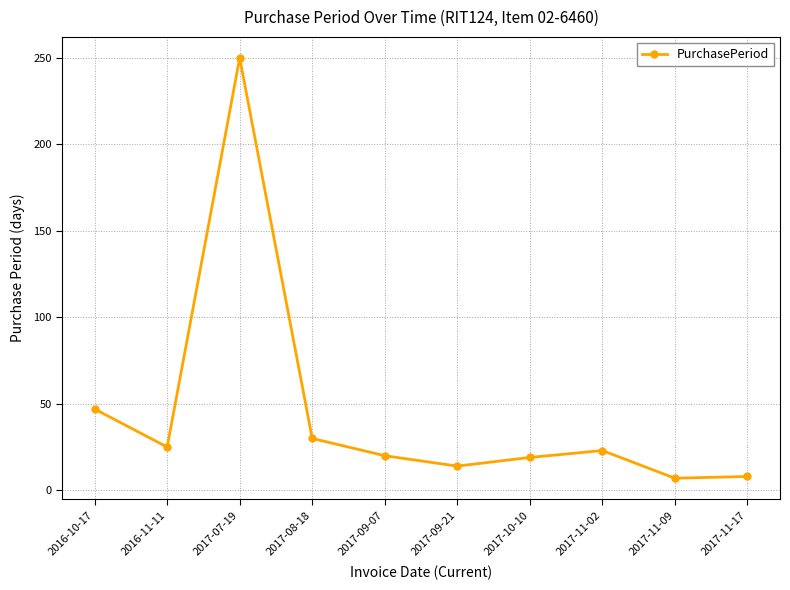

Which label corresponds to the largest value in the chart?

2017-07-19